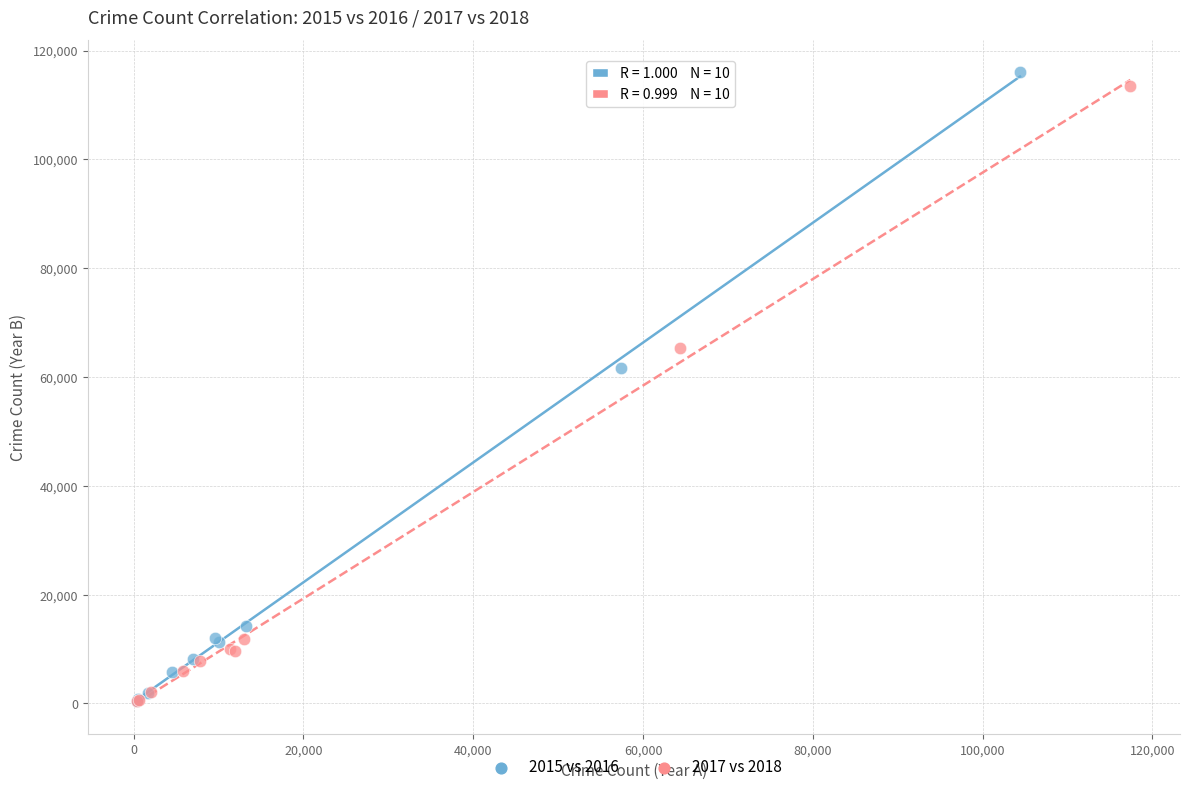

What are all the series names shown in the legend?

2015 vs 2016, 2017 vs 2018